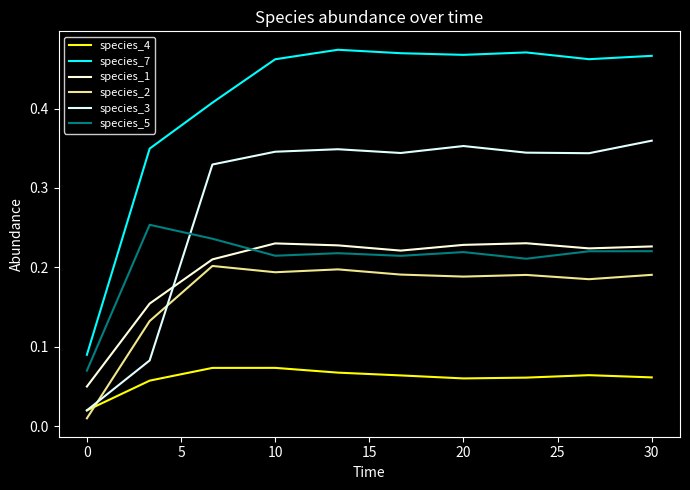

True or false: species_4 and species_7 cross at least once.

False